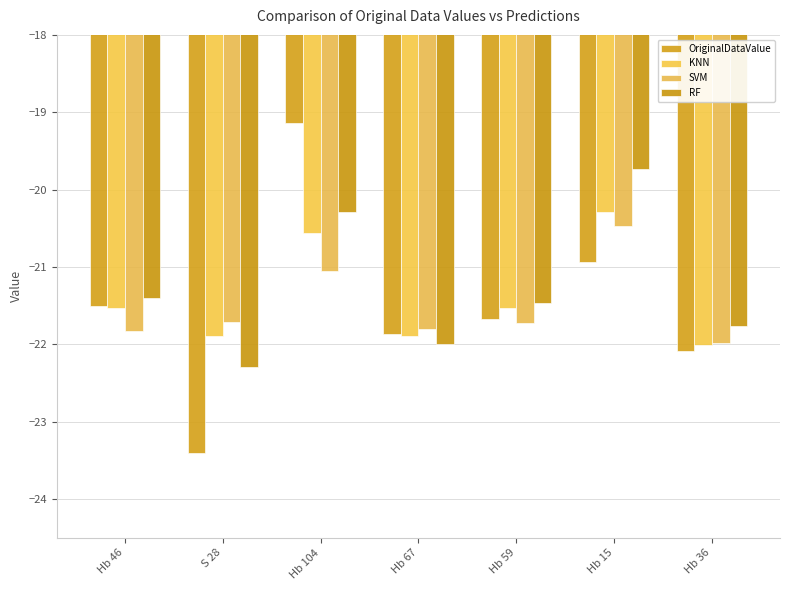

Between Hb 104 and Hb 36, which is larger?

Hb 104